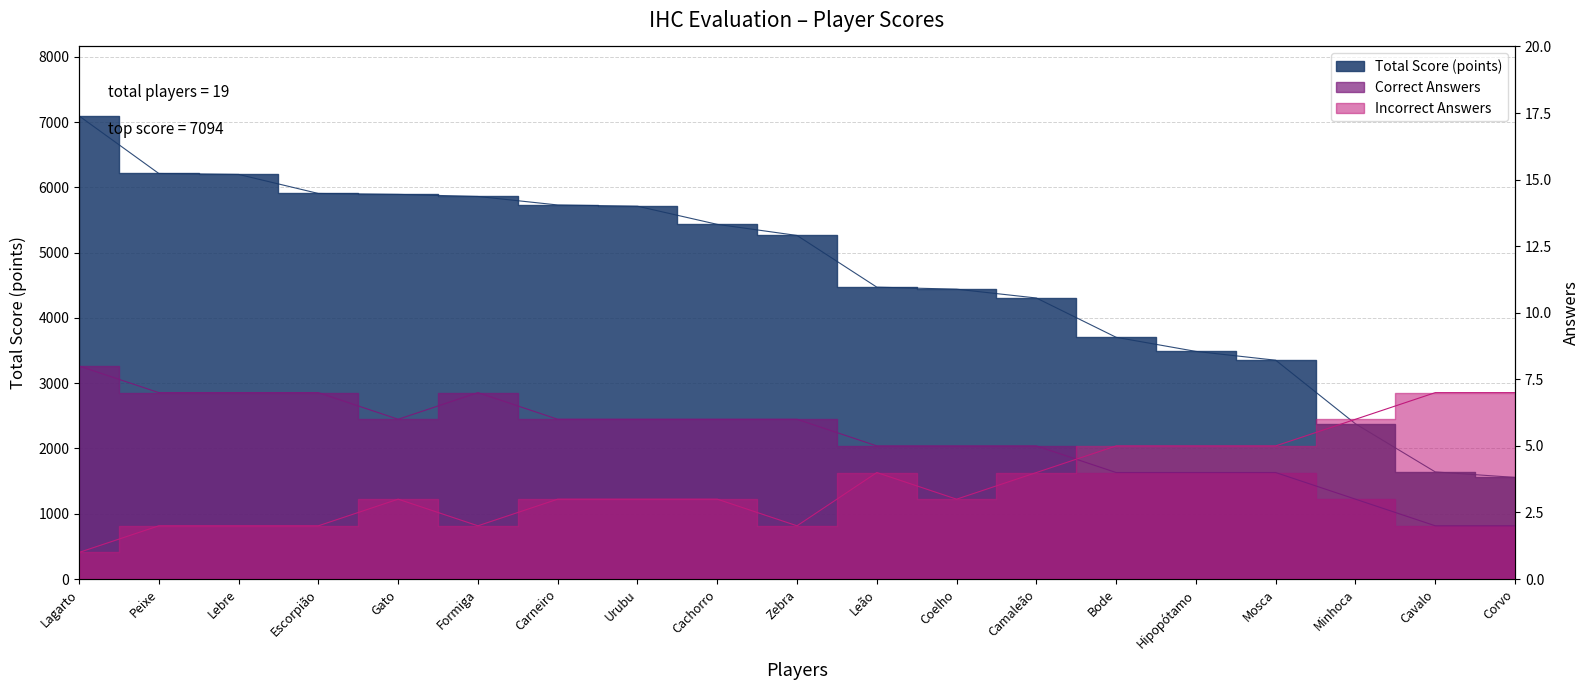

What position from the right is Formiga?

14